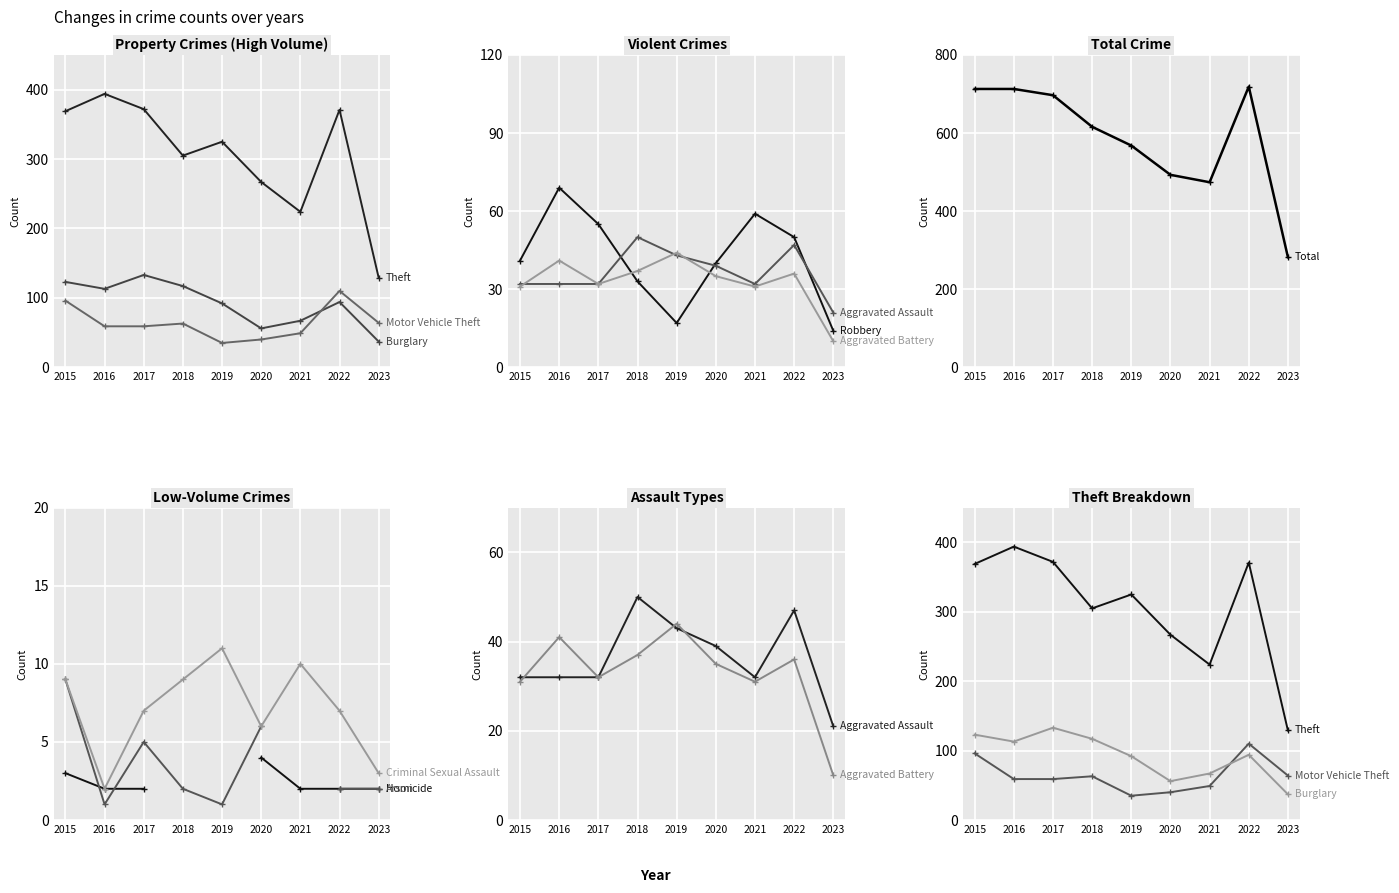

True or false: Theft and Robbery intersect in this chart.

False